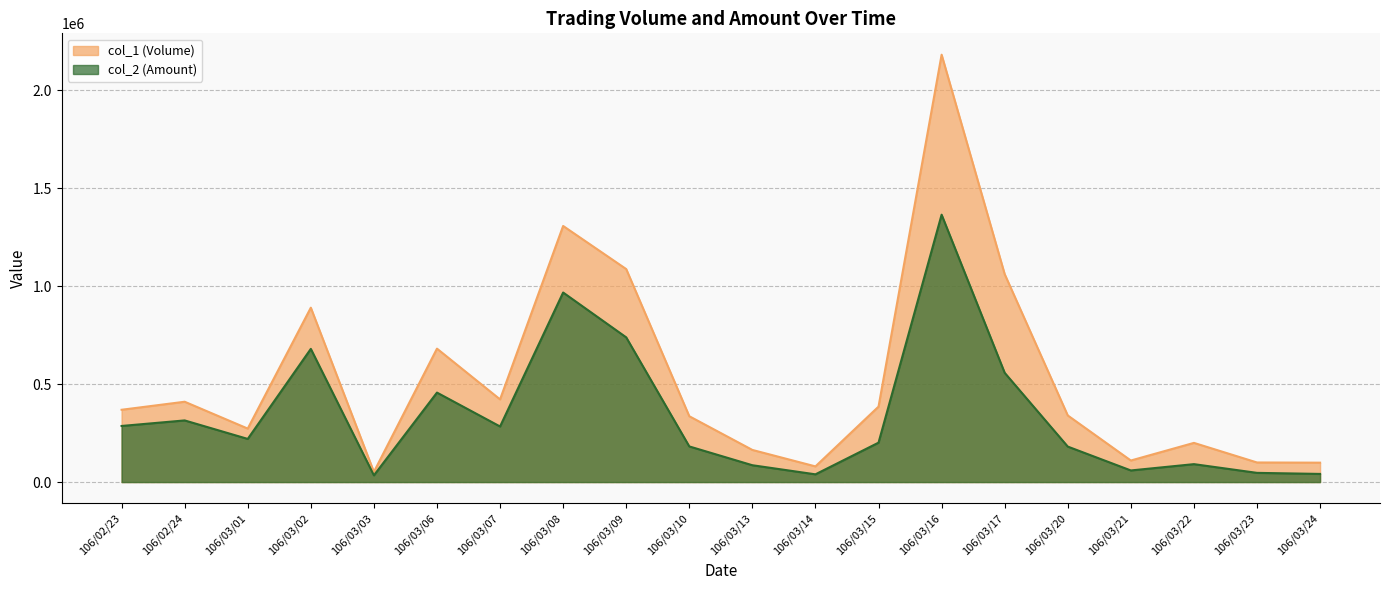

Which has a higher value, 106/03/24 or 106/03/17?

106/03/17